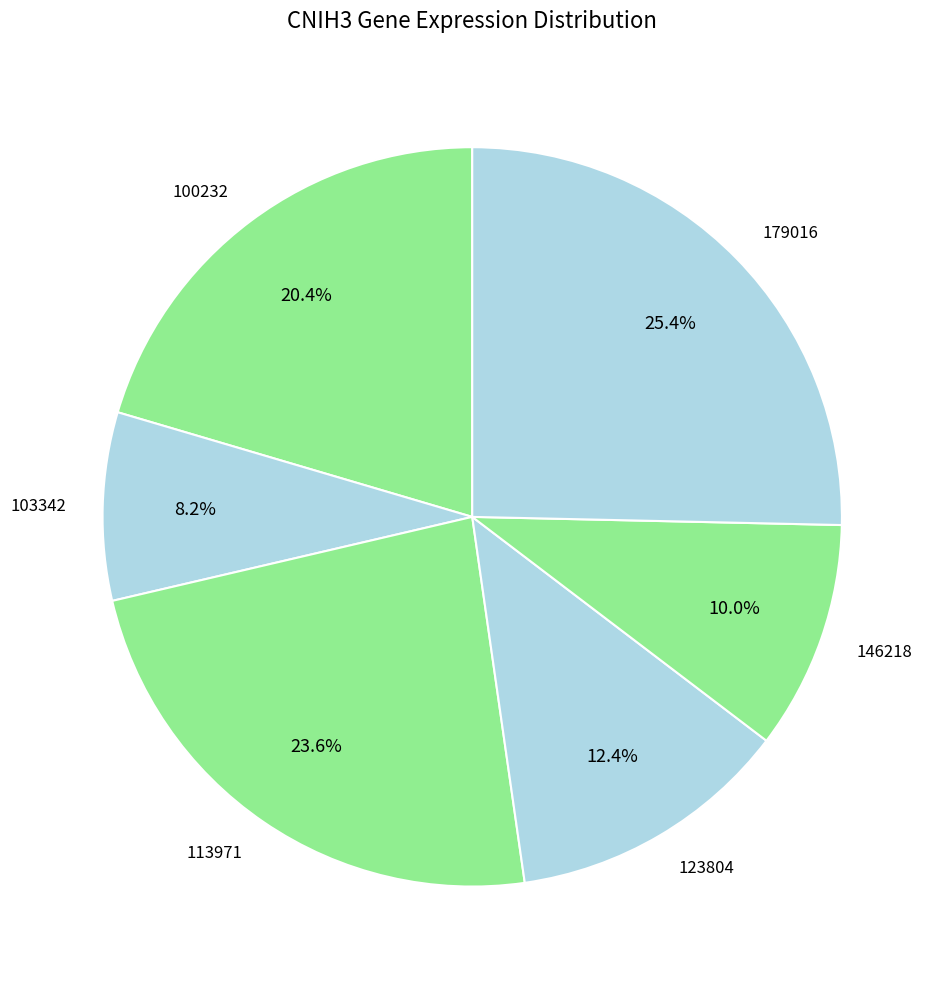

Is 146218 the majority of the pie?

No